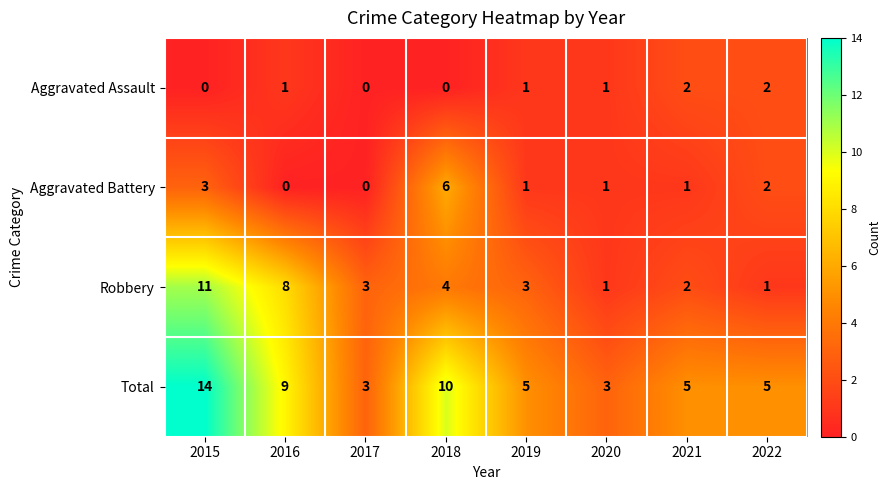

What is the average value of the Total series?

7